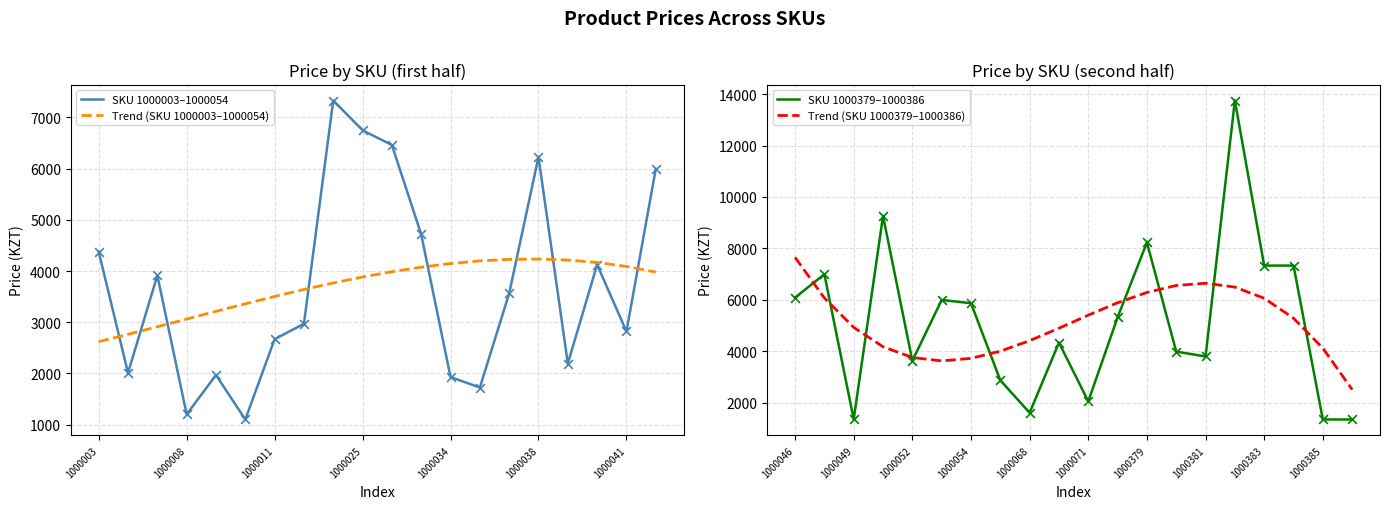

Which series reaches the minimum Y coordinate?

SKU 1000003–1000054